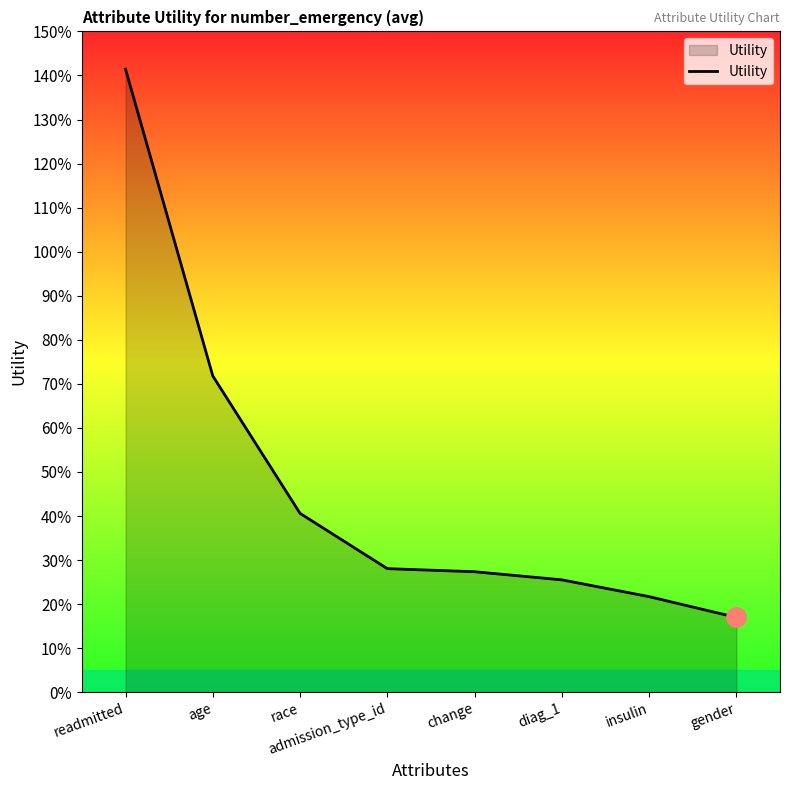

Rank the categories by value from highest to lowest.

readmitted, age, race, admission_type_id, change, diag_1, insulin, gender